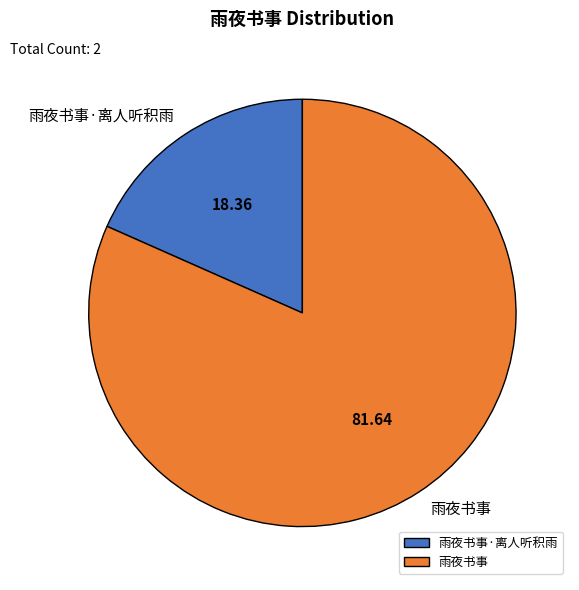

Which category has the biggest portion of the pie?

雨夜书事